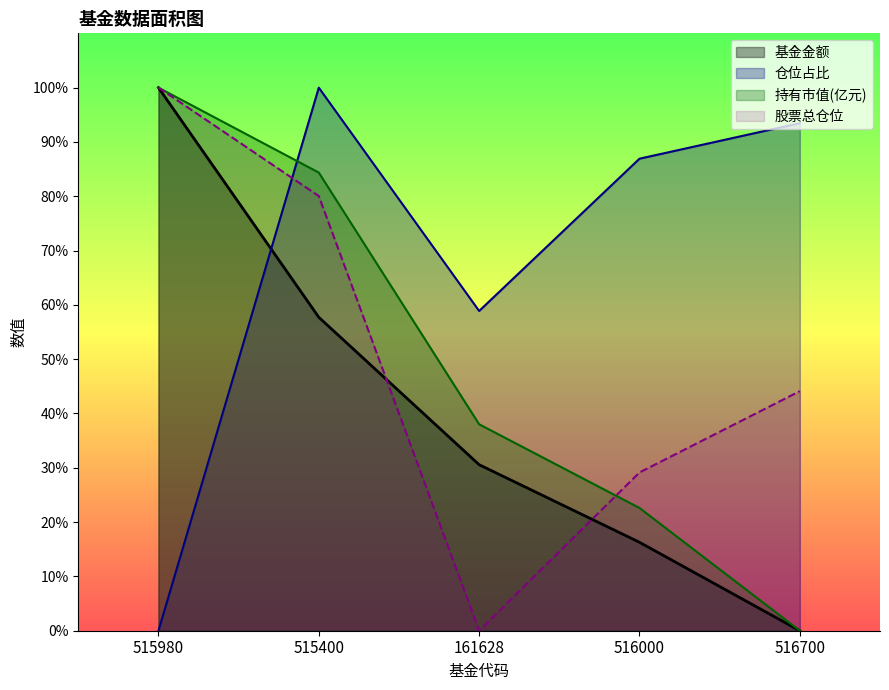

Reading right to left, what are all the values shown in this chart?

基金金额: 516700=0.0	516000=16.3	161628=30.6	515400=57.7	515980=100.0
股票总仓位: 516700=44.1	516000=29.1	161628=0.0	515400=80.0	515980=100.0
仓位占比: 516700=93.5	516000=86.9	161628=58.9	515400=100.0	515980=0.0
持有市值(亿元): 516700=0.0	516000=22.6	161628=38.0	515400=84.4	515980=100.0